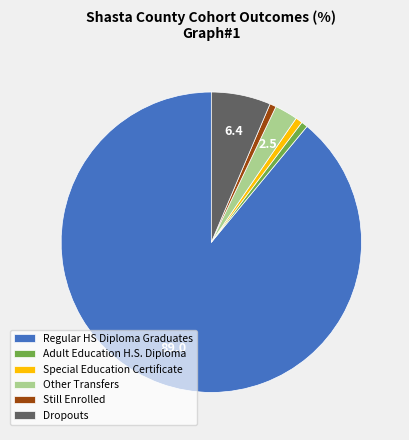

Does Other Transfers represent more than half of the total?

No